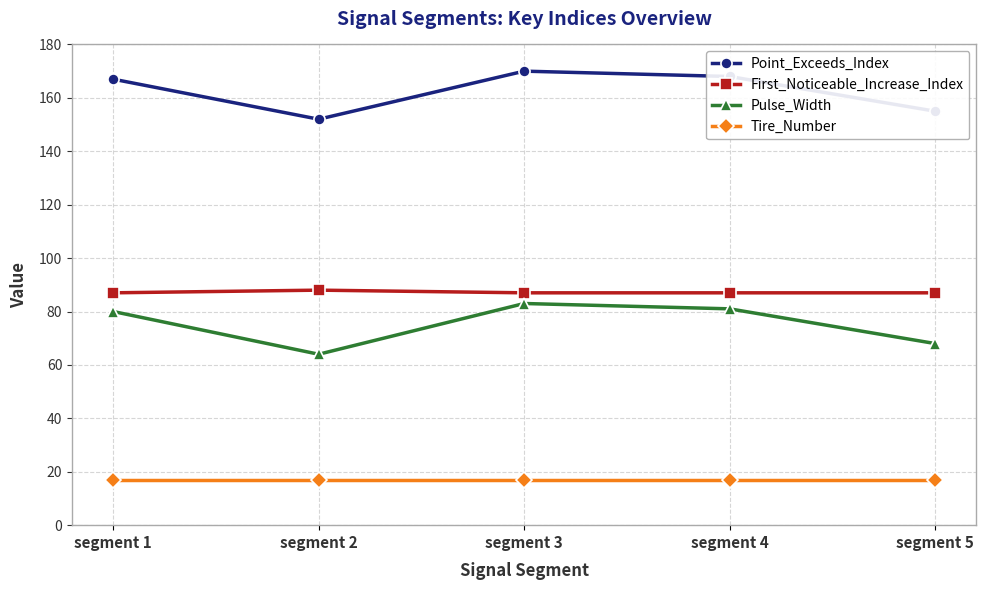

What are all the series names shown in the legend?

Point_Exceeds_Index, First_Noticeable_Increase_Index, Pulse_Width, Tire_Number